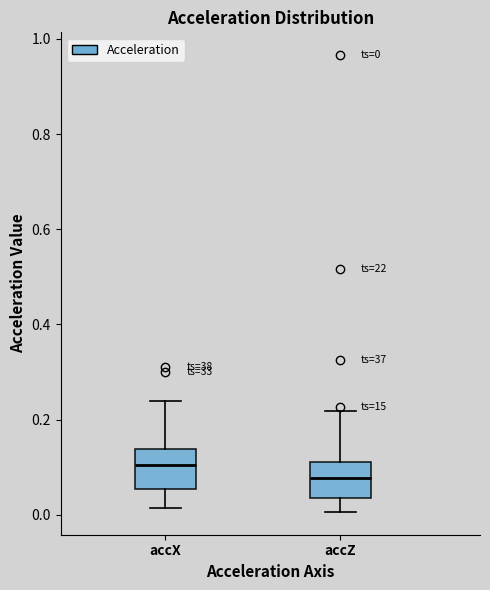

Which box's median line is the highest?

accX